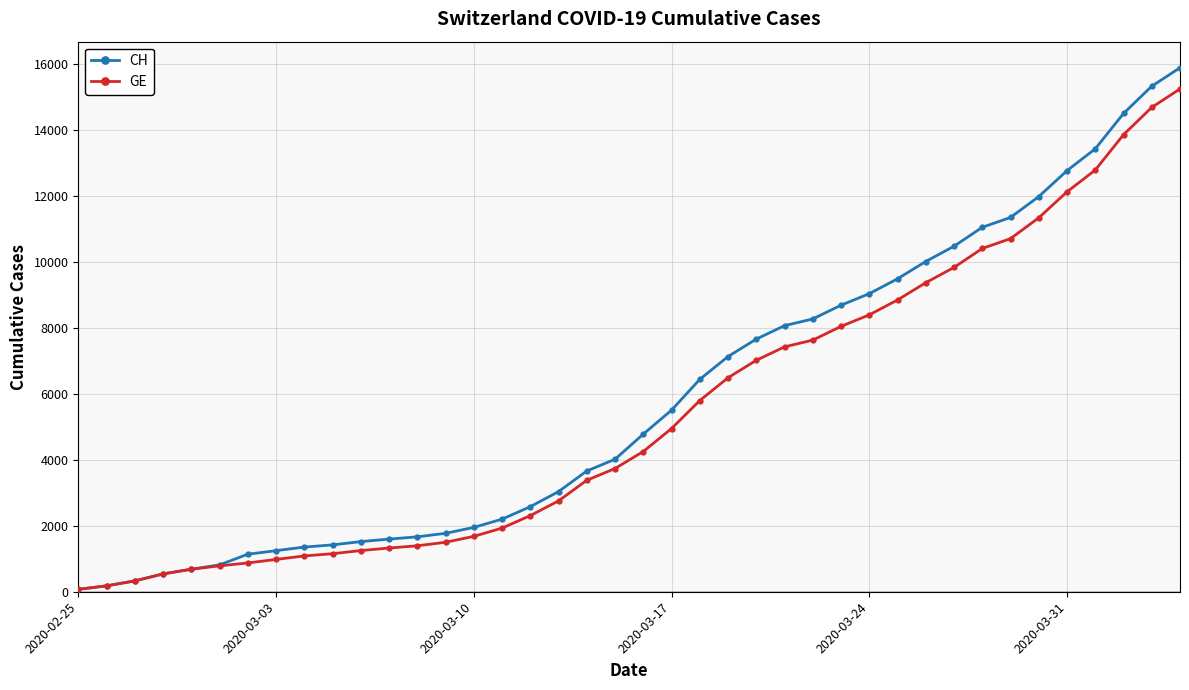

Is this an area chart (filled region under the line)?

No